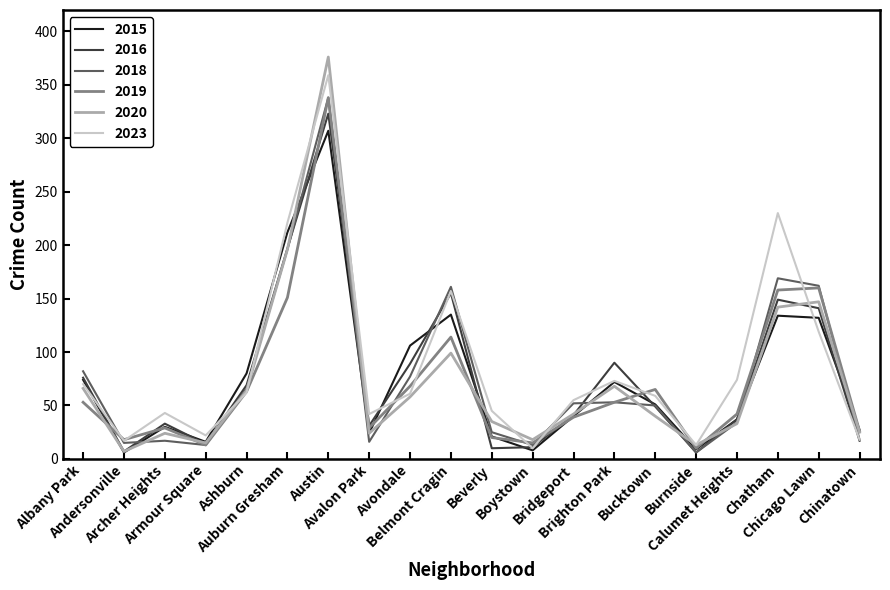

What is the average value of the 2023 series?

88